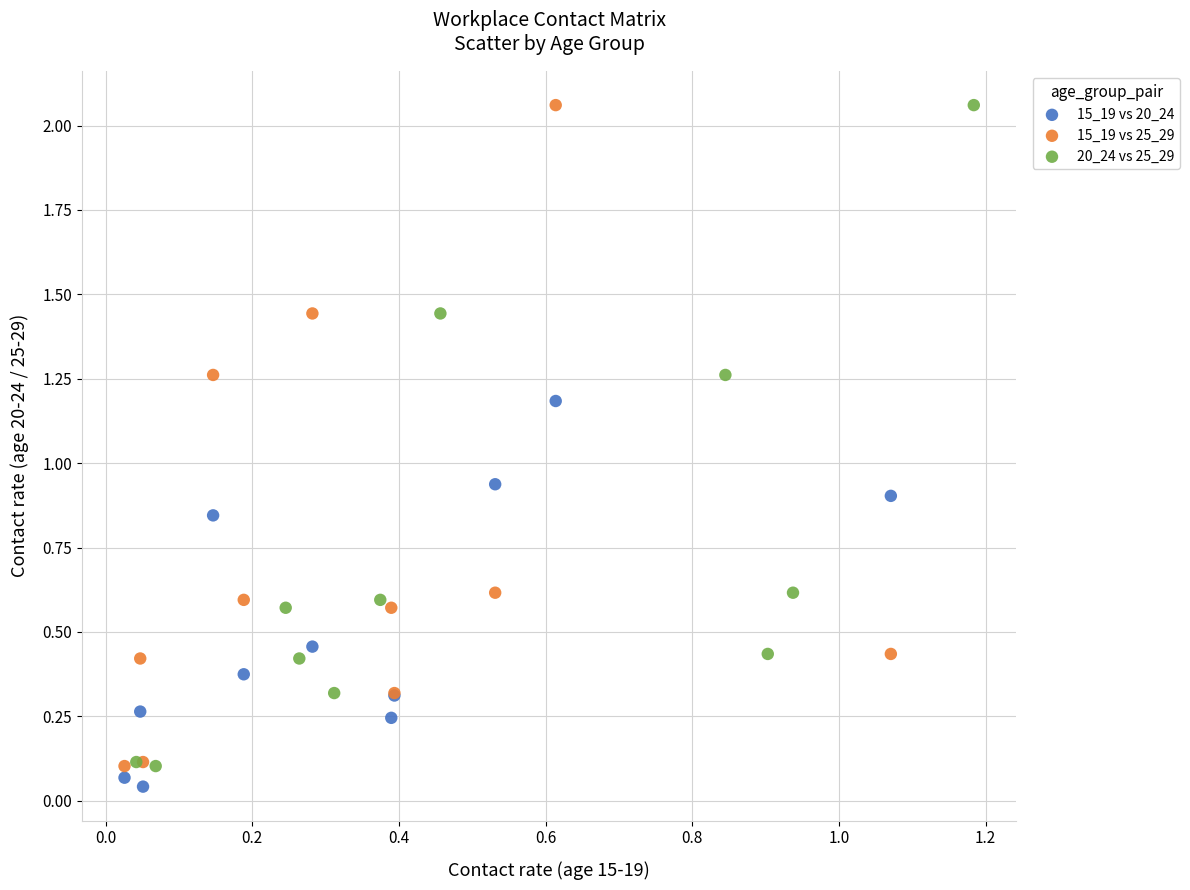

Which series reaches the minimum Y coordinate?

15_19 vs 20_24